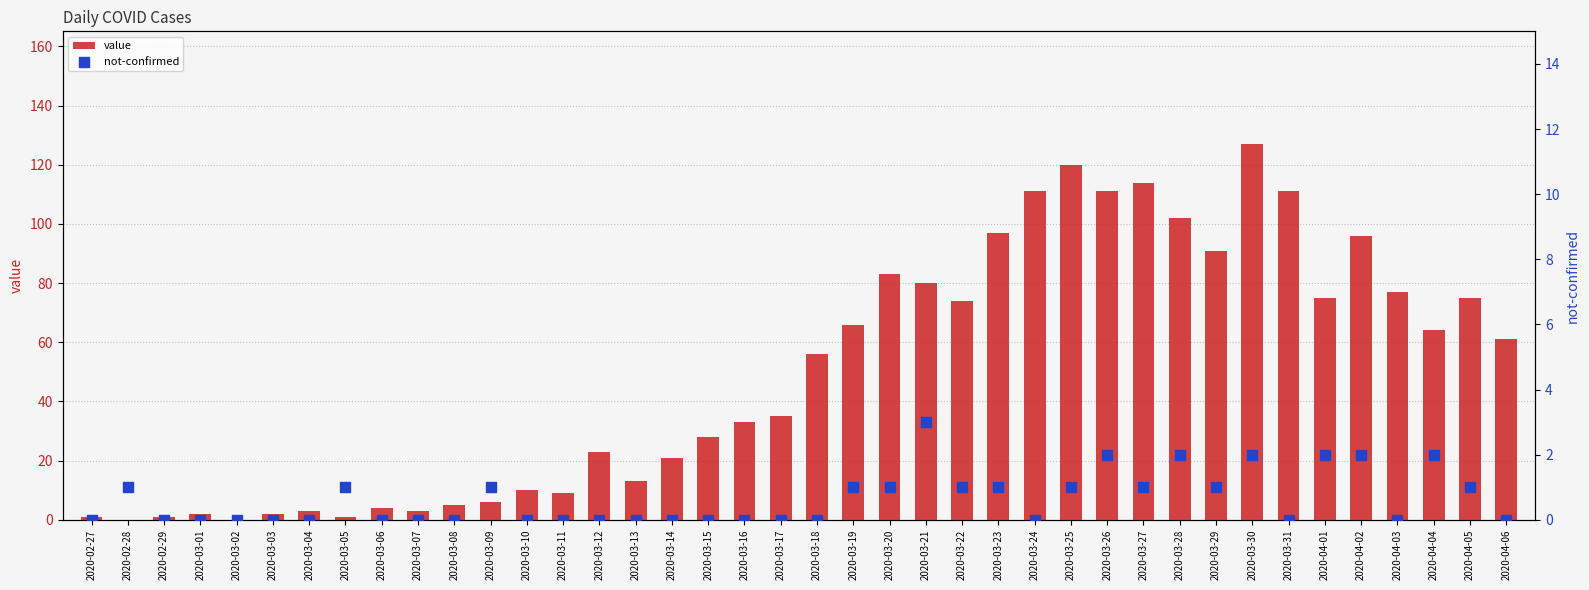

Which series contains the lowest Y value?

value